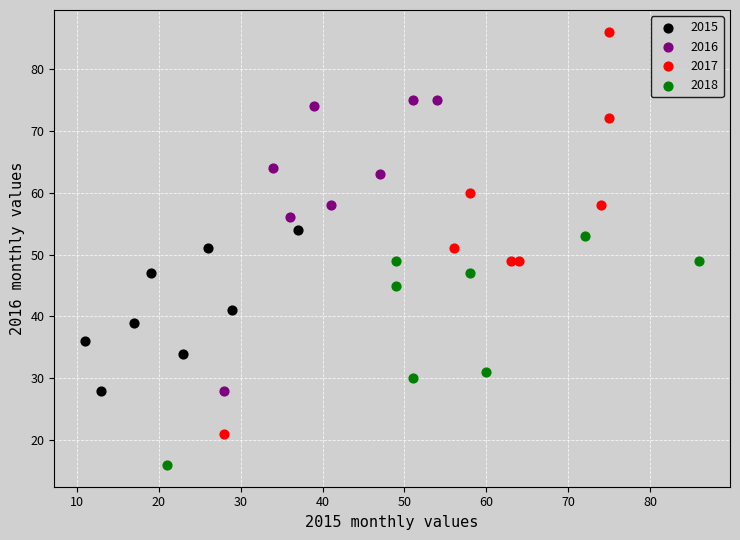

Which series contains the highest Y value?

2017